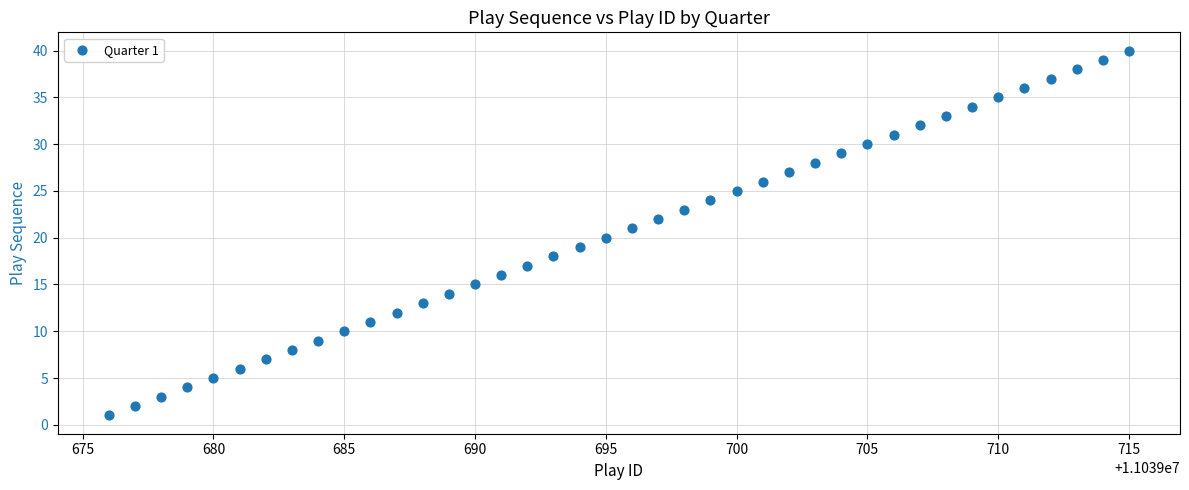

What is the range of Y values (max minus min)?

39